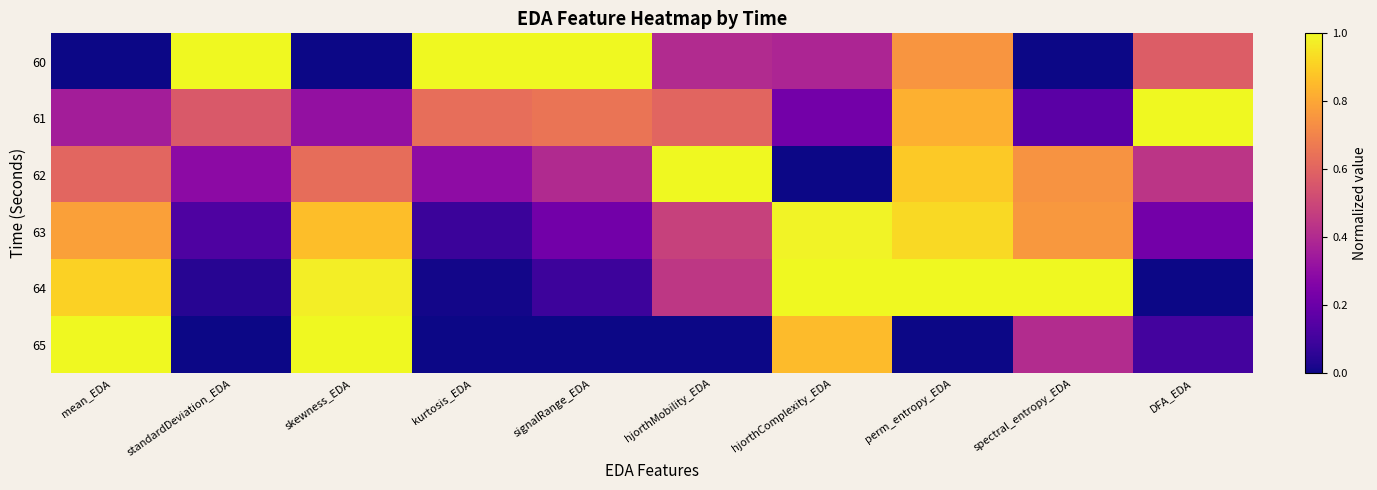

At which category does the chart reach its peak across all series?

standardDeviation_EDA